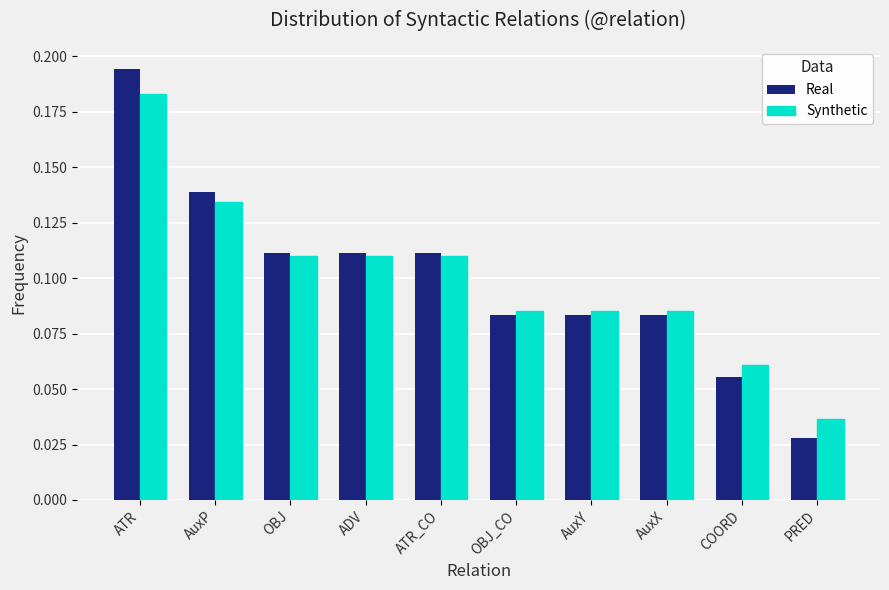

Rank the series at OBJ_CO from highest to lowest value.

Synthetic, Real